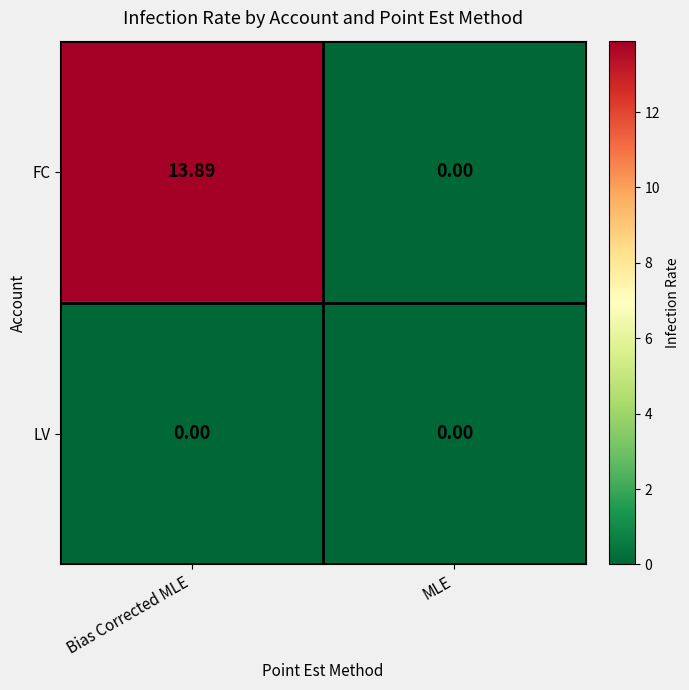

Rank the series by their maximum value, from lowest to highest.

LV, FC